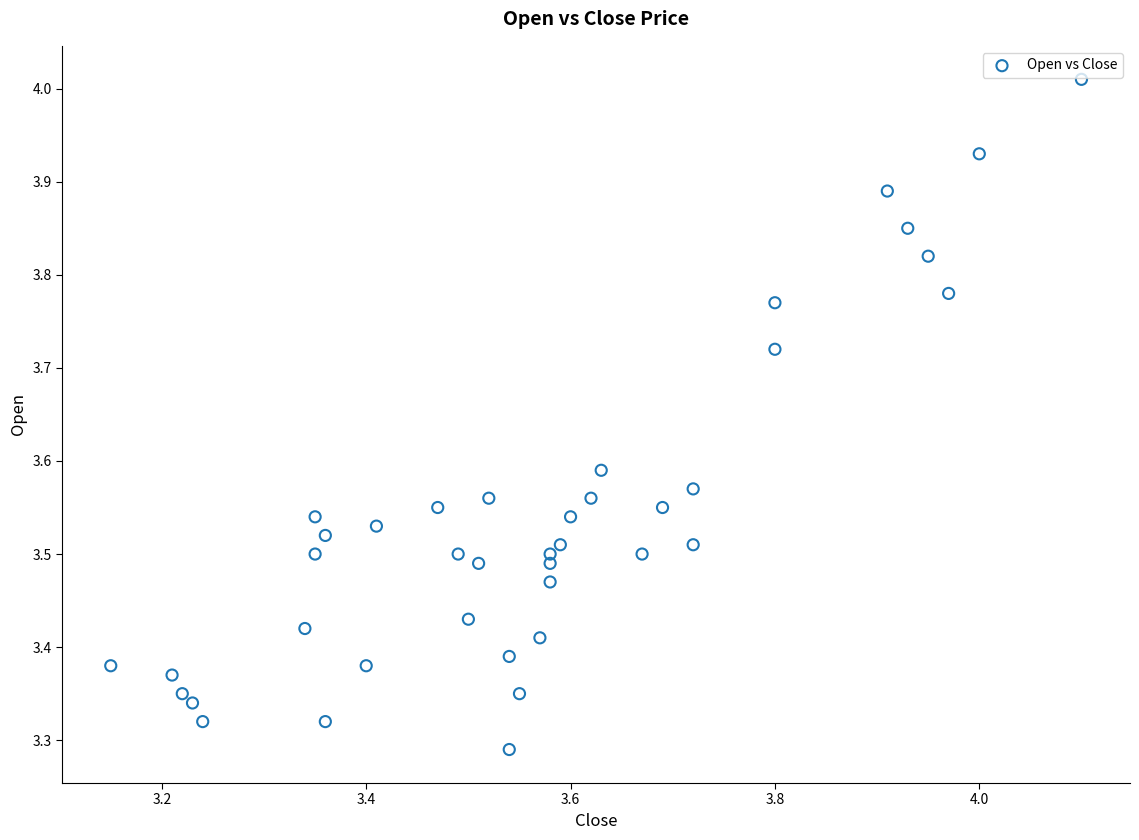

What is the range of Y values (max minus min)?

0.7